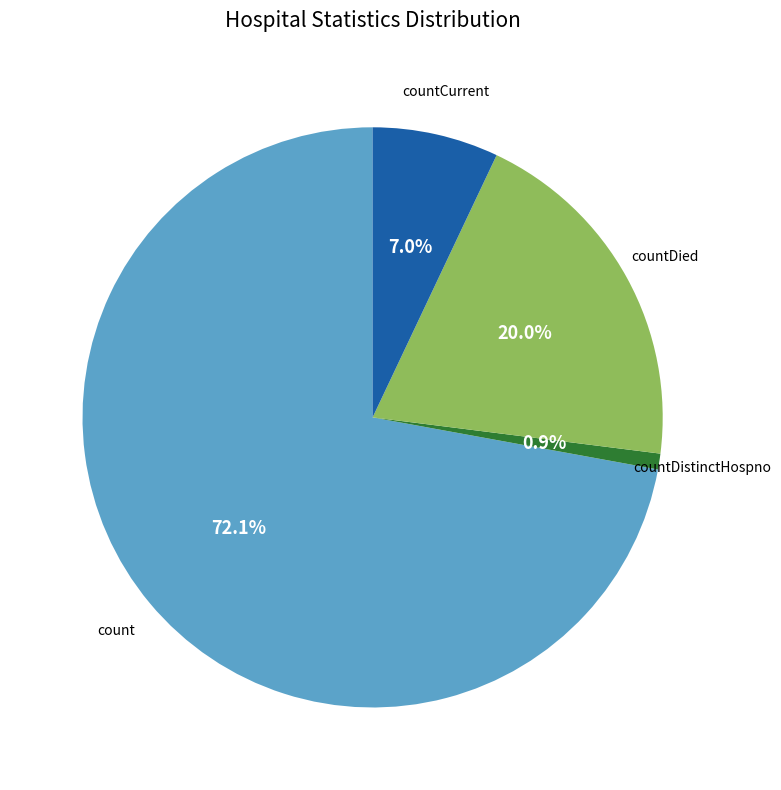

Does any single category account for the majority?

Yes